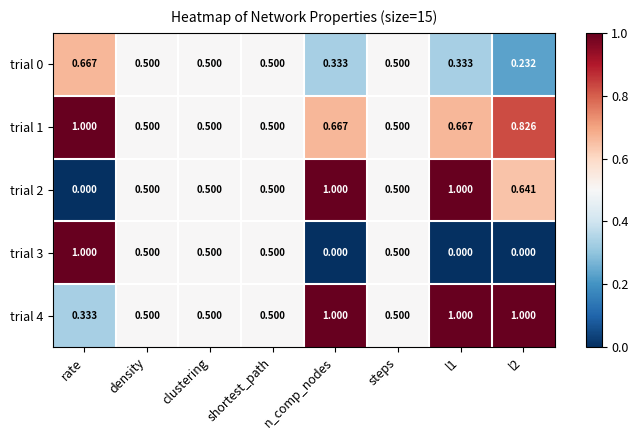

At which label is trial 4 closest to 0?

rate